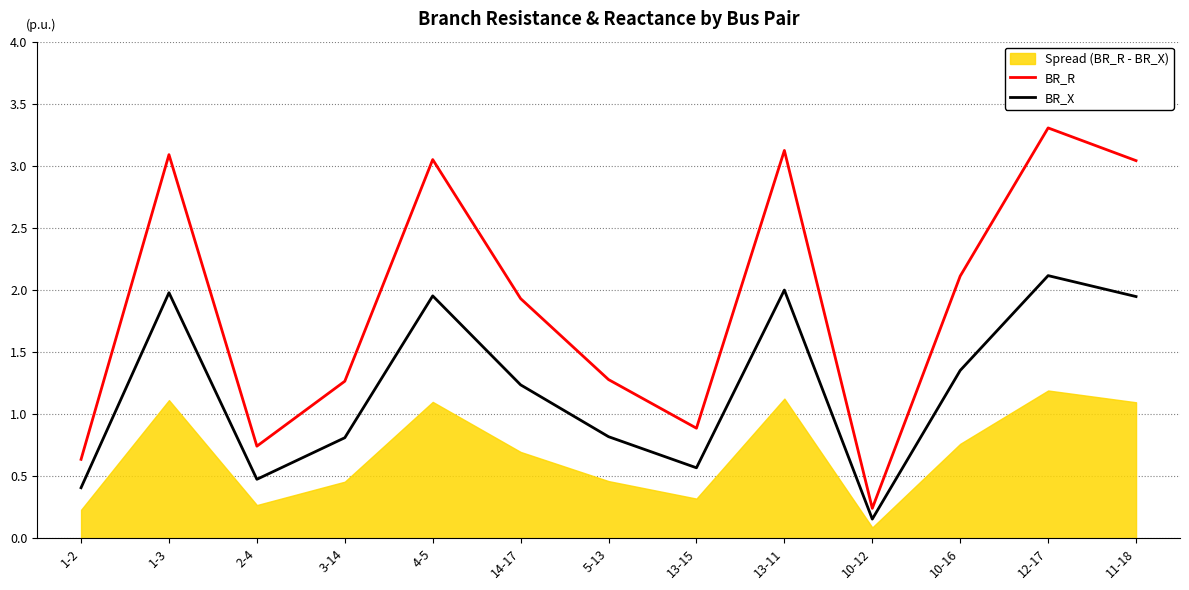

What is the lowest value of the BR_R series?

0.2